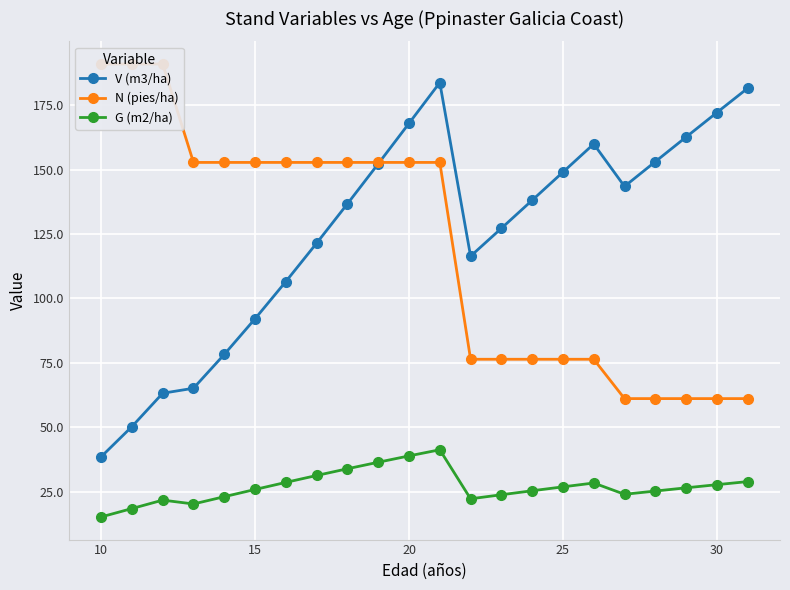

True or false: V (m3/ha) and G (m2/ha) cross at least once.

False